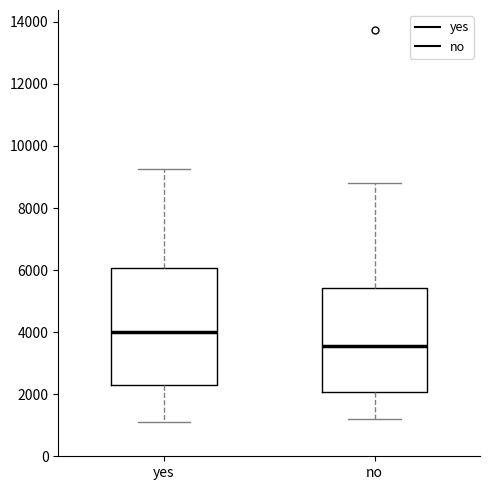

Reading left to right, transcribe this box plot: for each box, give where its median line is, the range the box spans, and where its two whiskers end, as read against the y-axis. The values are not printed on the chart, so give them approximately, as read against the axis.

yes: median 4000, box 2400 to 6000, whiskers 1200 to 9200
no: median 3600, box 2000 to 5400, whiskers 1200 to 8800